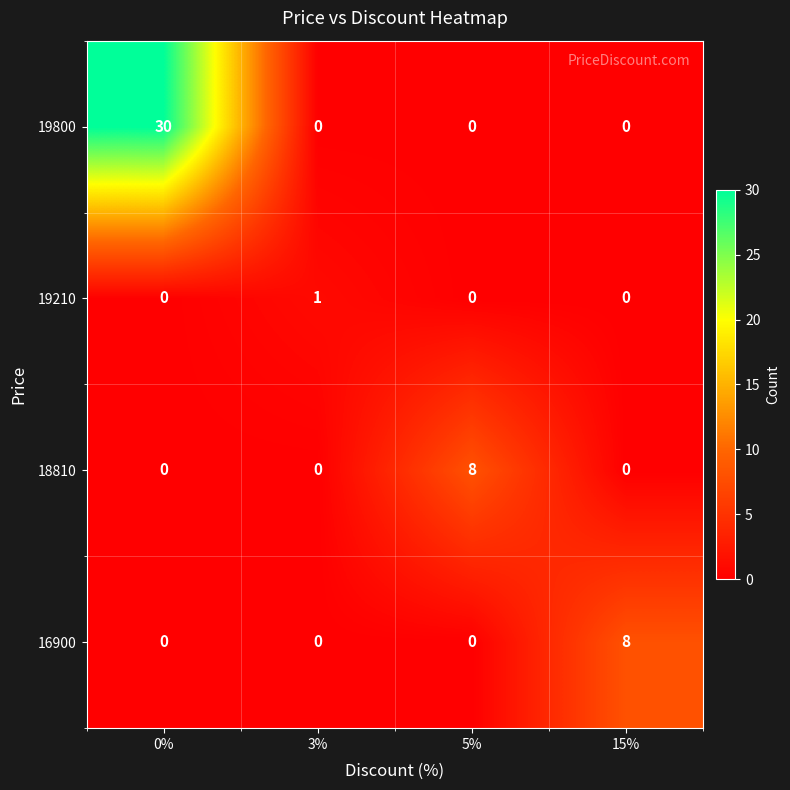

Which series has the largest total across all categories?

19800